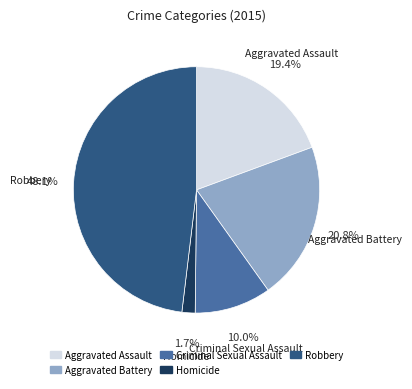

Is it true that Aggravated Battery is 35% of the pie?

False